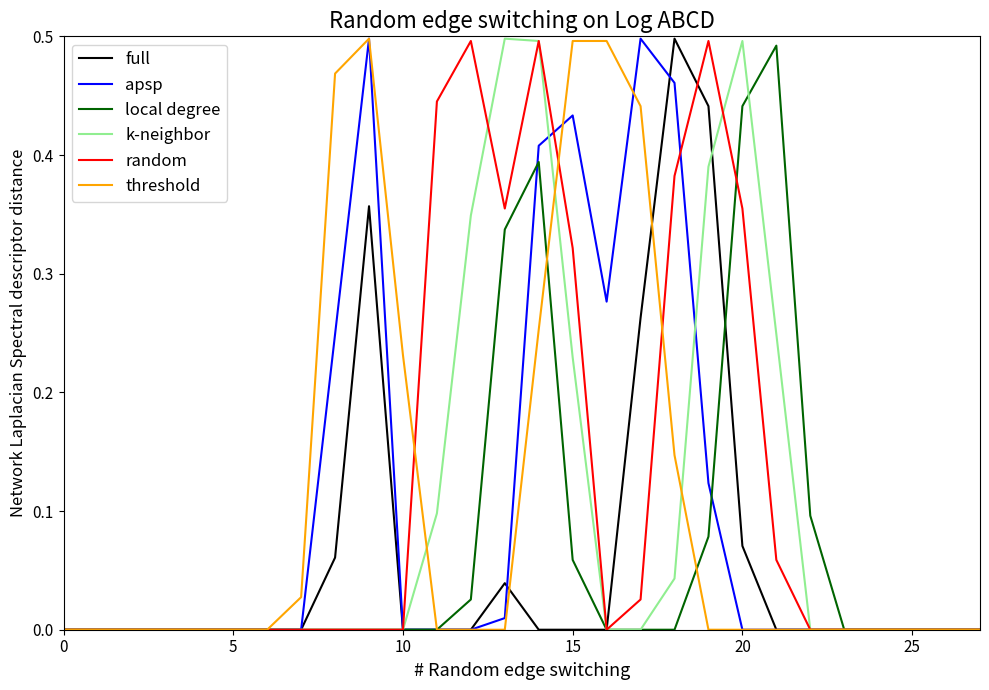

True or false: k-neighbor has a value of -0.2 at 10.

False